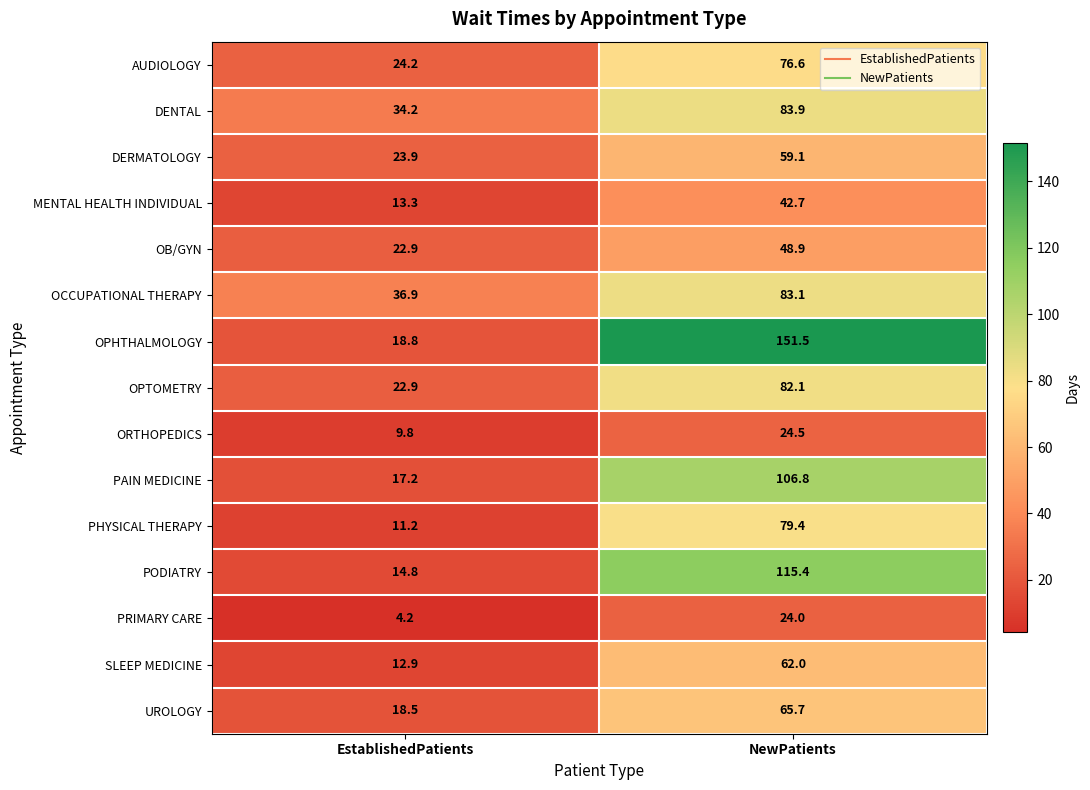

At which label does PAIN MEDICINE first exceed 106?

NewPatients